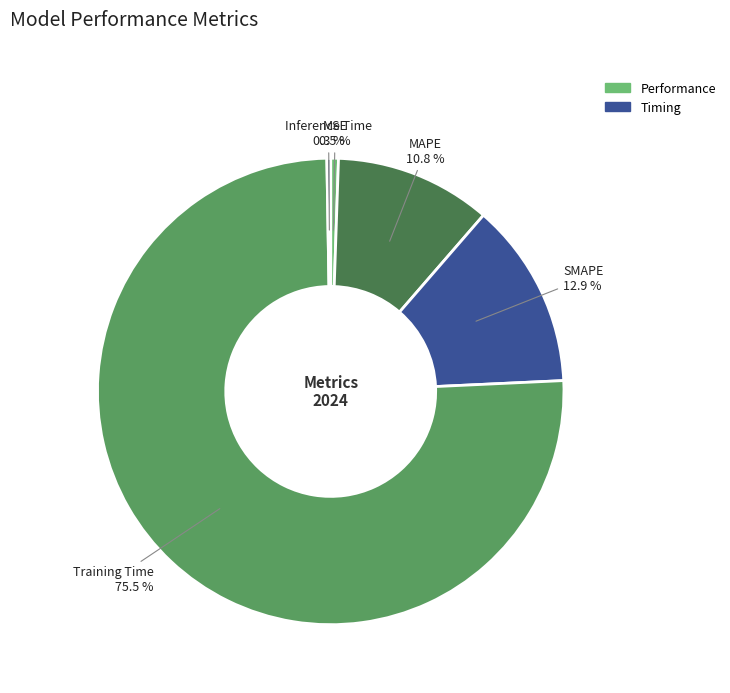

Does any single category account for the majority?

Yes